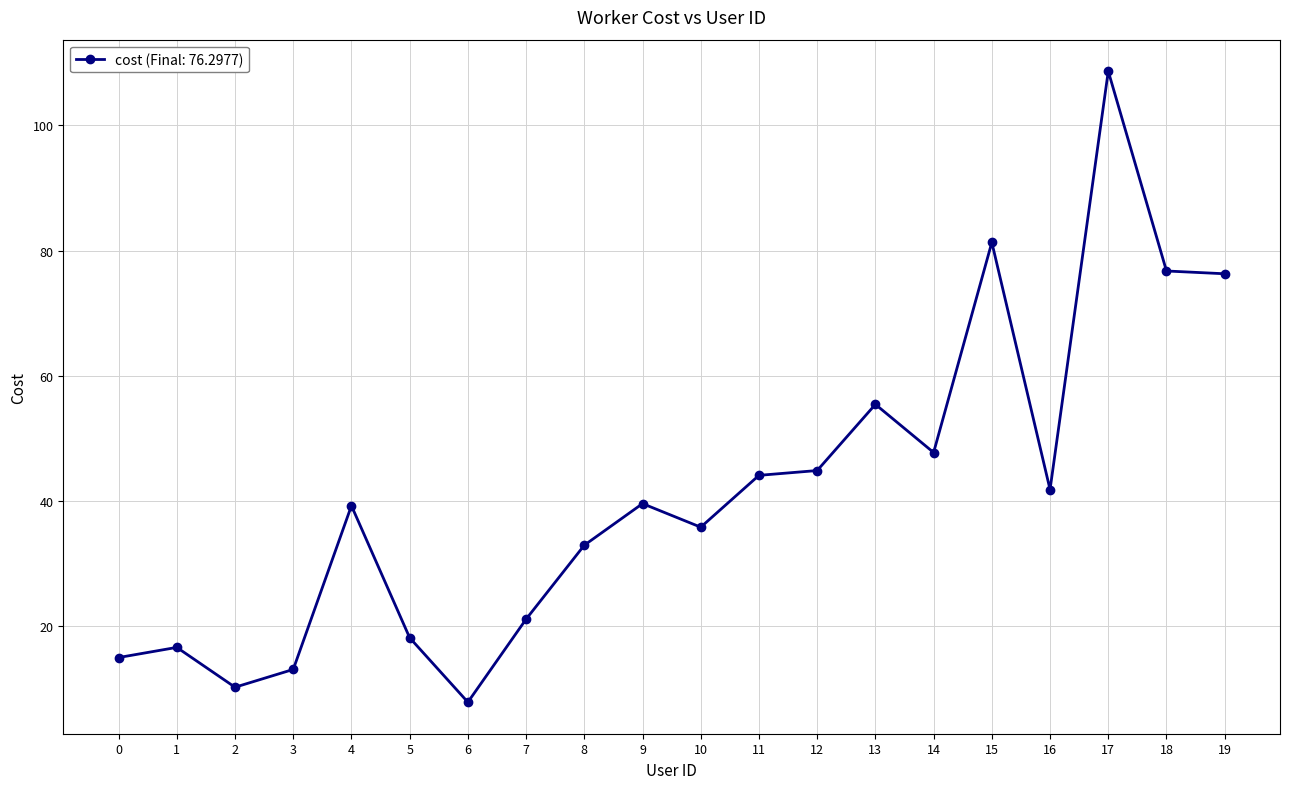

What is the value of the 1st point from the left?

15.0